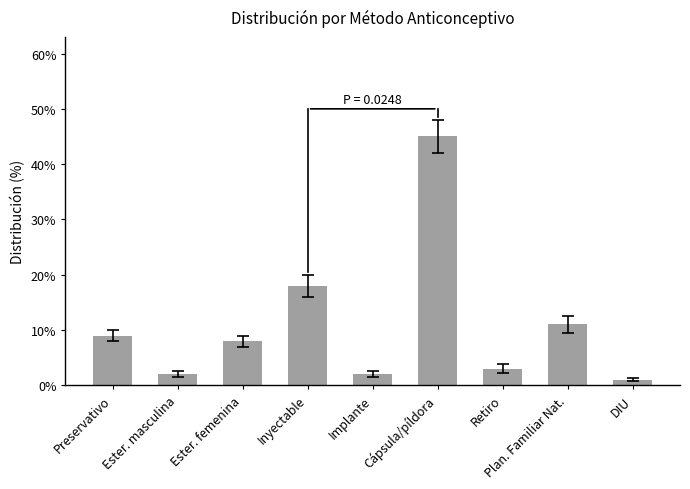

Are the bars horizontal?

No